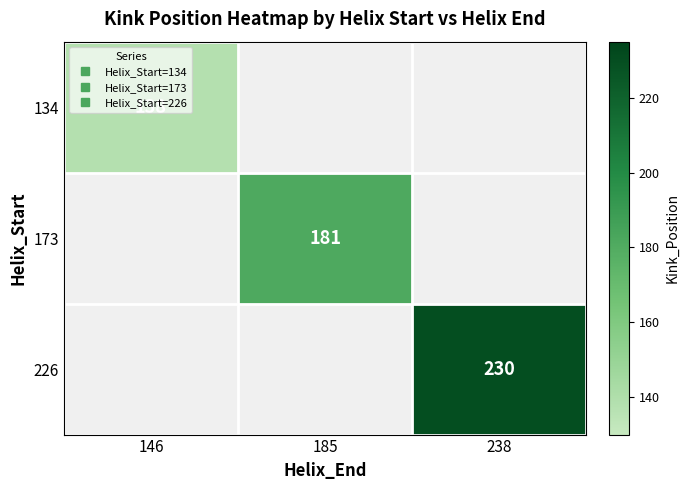

At how many categories does at least one series exceed 198?

1